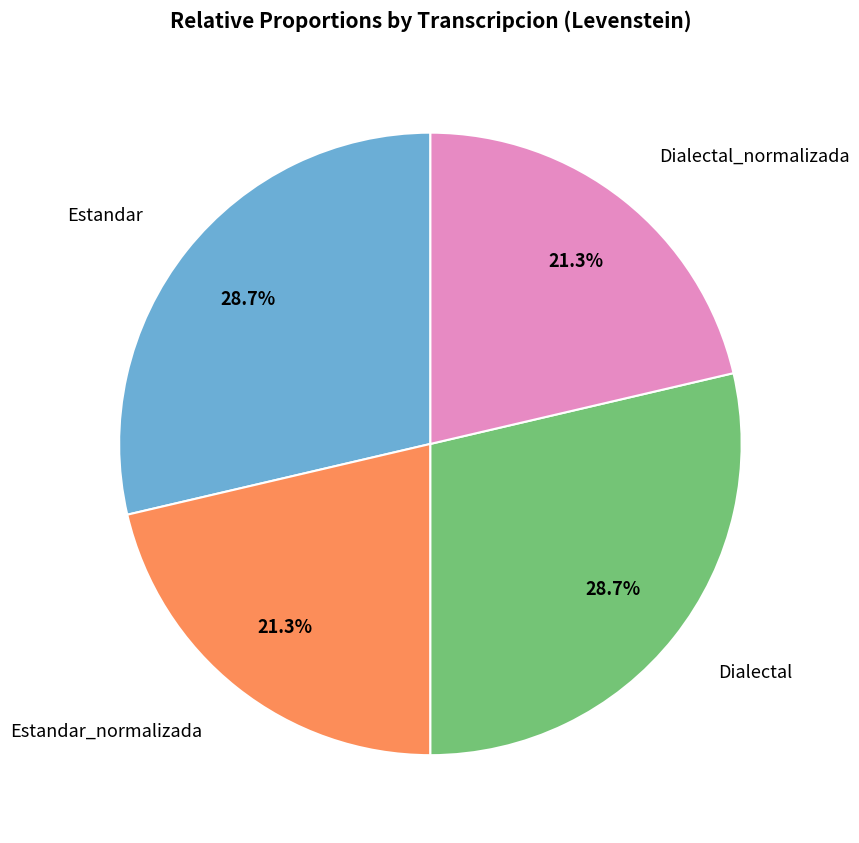

How many slices are in this pie chart?

4